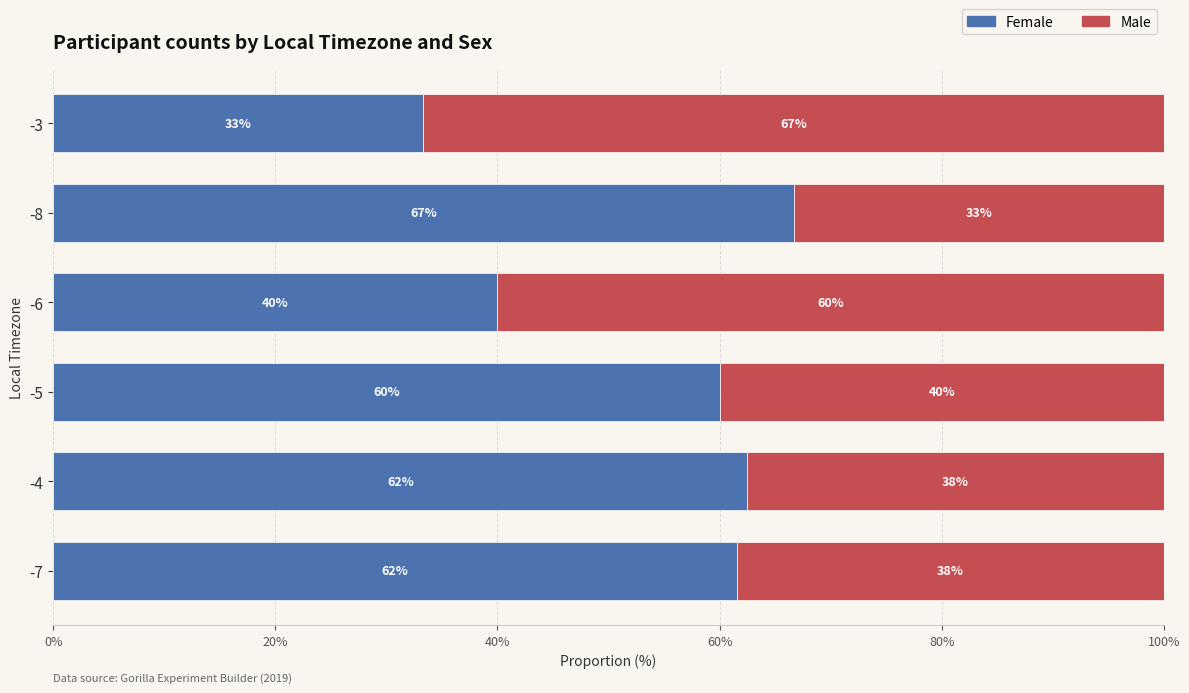

What is the average value of the Female series?

54.0